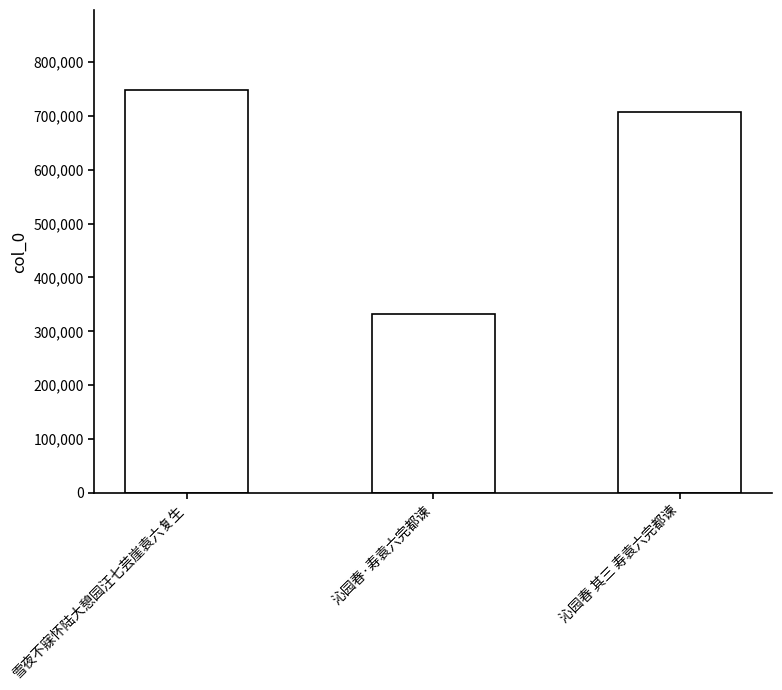

How many values are below 707993?

1